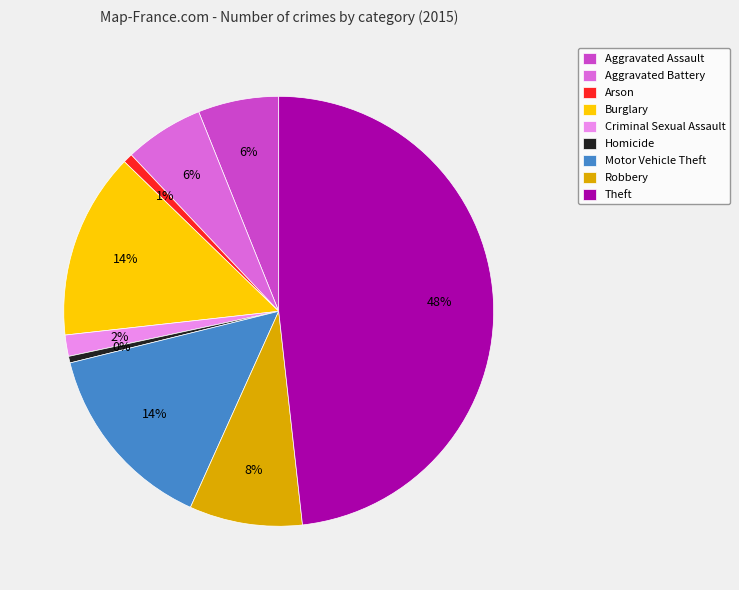

Which slice is the largest?

Theft